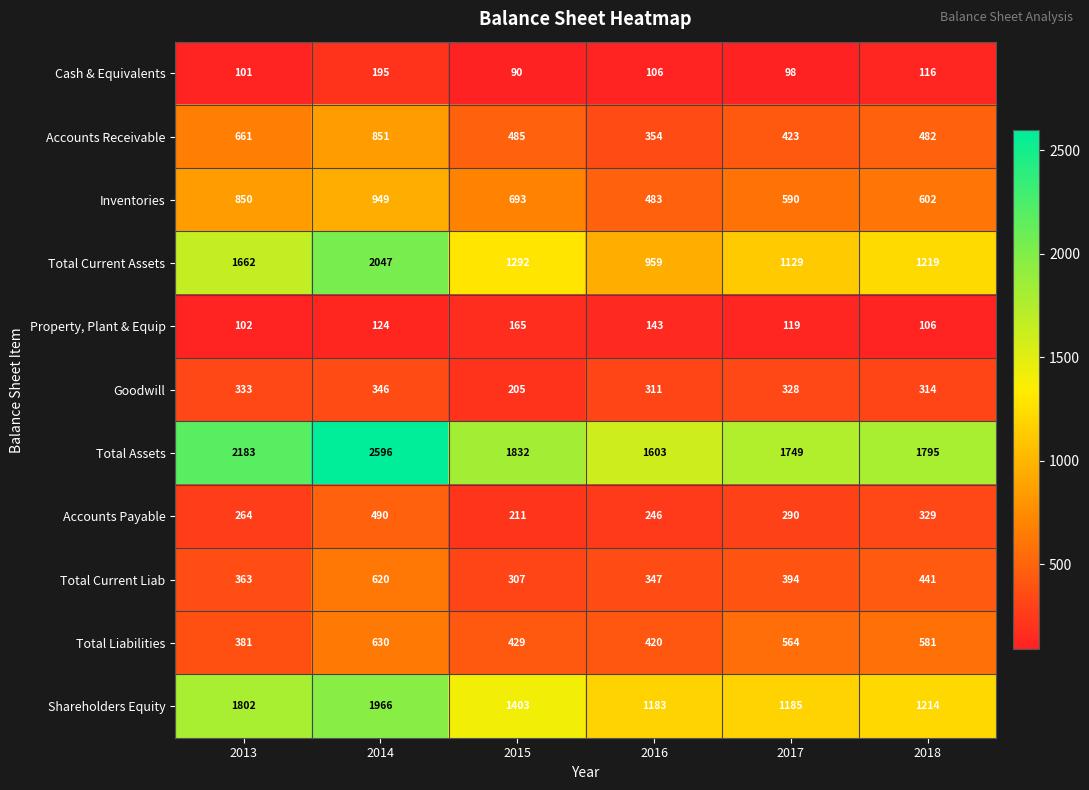

What is the approximate value of Total Liabilities at 2014?

630